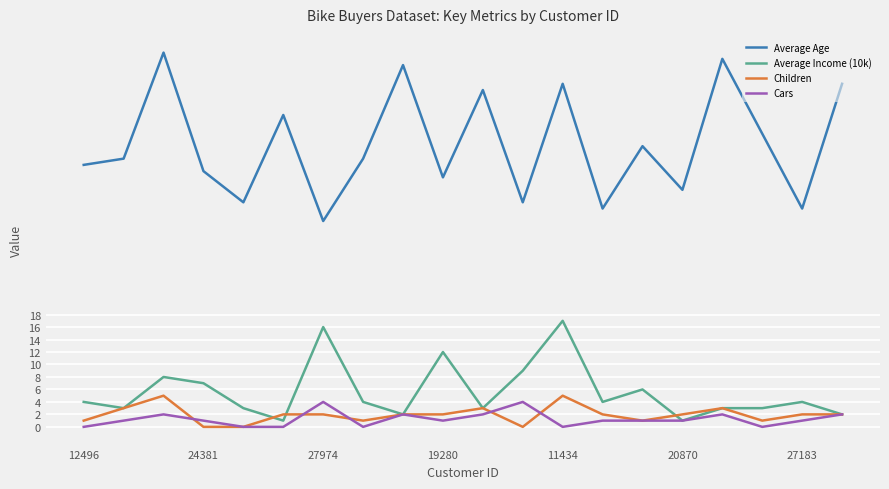

True or false: Average Age and Cars intersect in this chart.

False